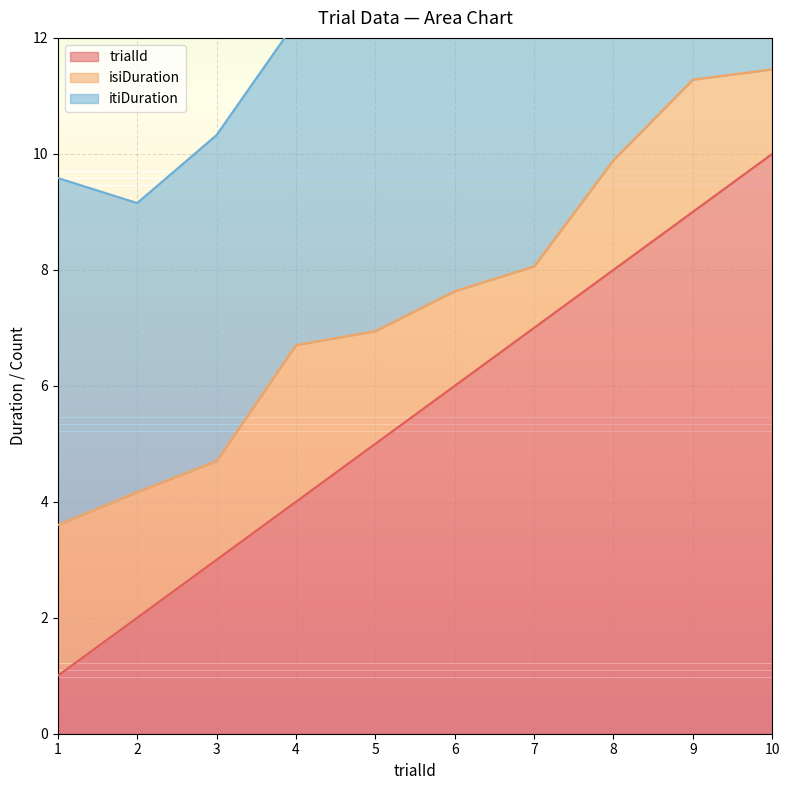

The value of isiDuration at 8 is 2.7. True or false?

False